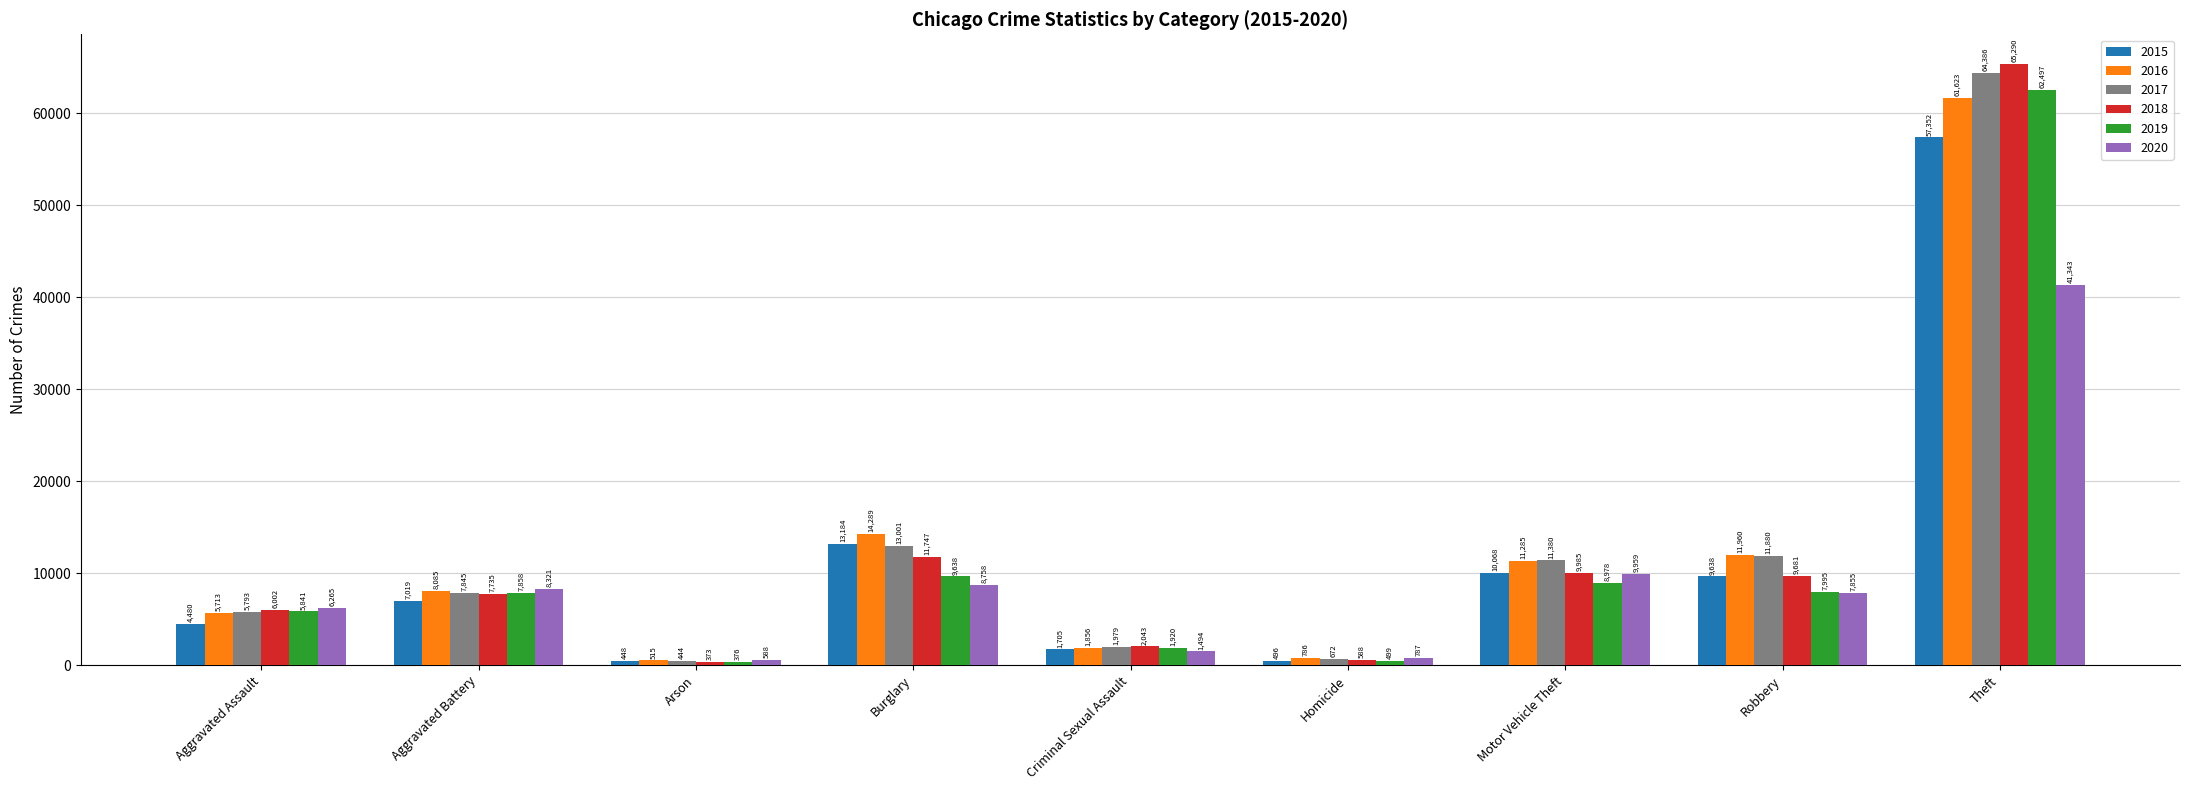

Where is 2019 nearest to the value 31436?

Burglary